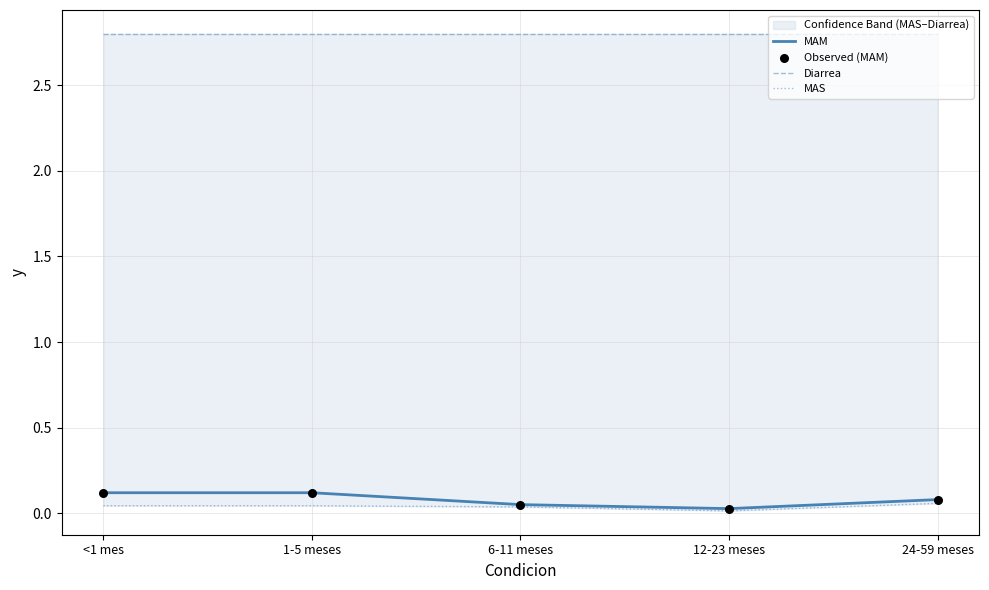

What is the total value across all series at 6-11 meses?

2.9